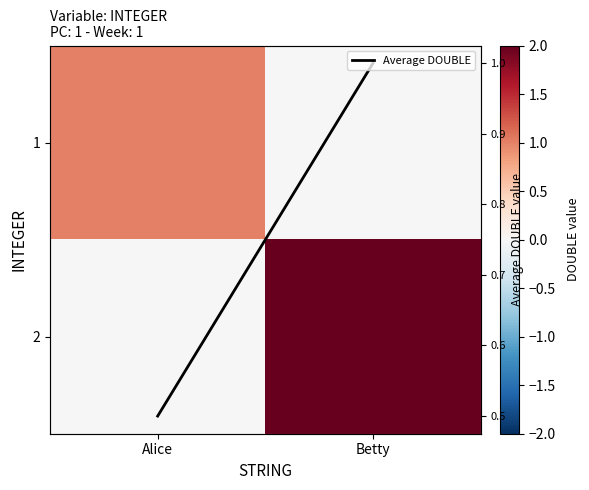

What is the approximate value of Average DOUBLE at Betty?

1.0